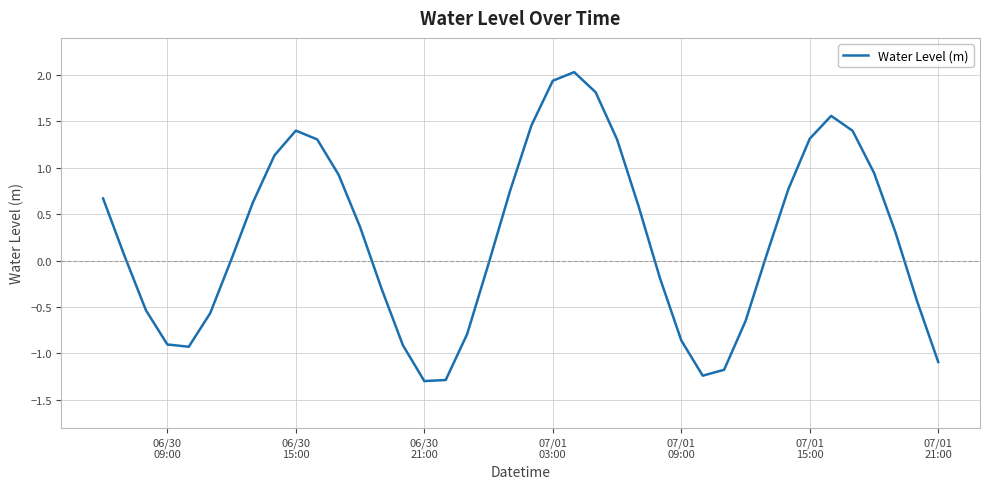

What is the difference between the maximum and minimum values?

3.3